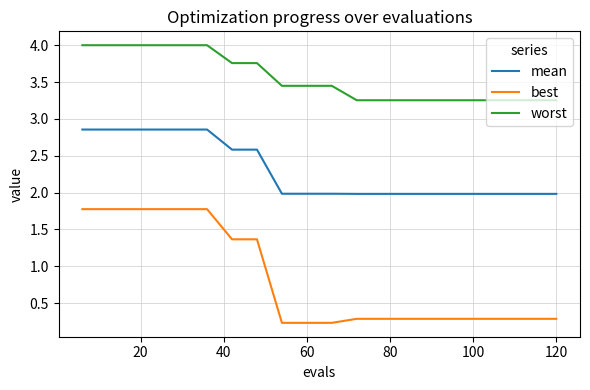

True or false: mean and worst cross at least once.

False